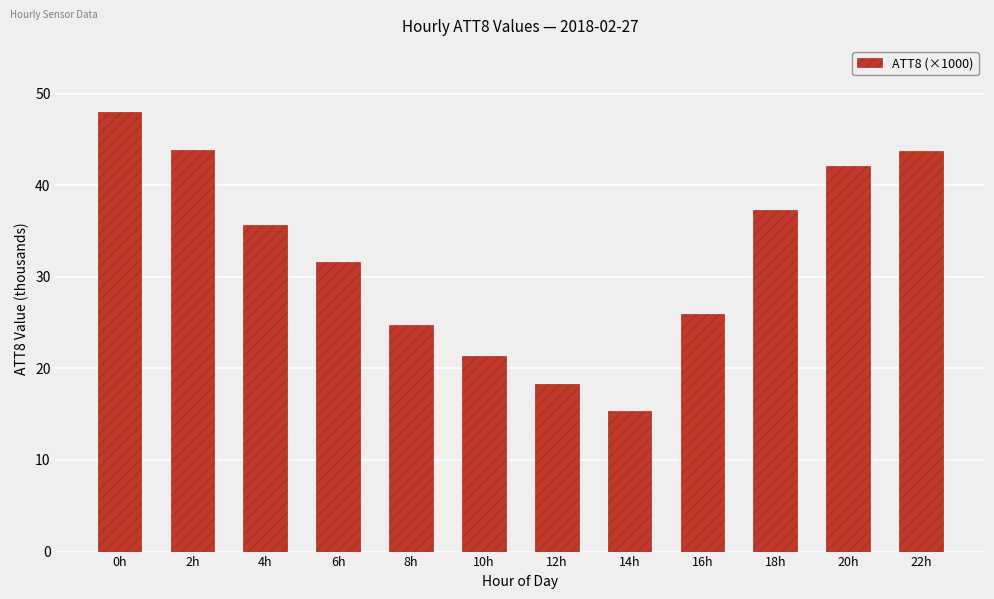

Approximately how many times larger is the value at 8h compared to 20h?

0.6